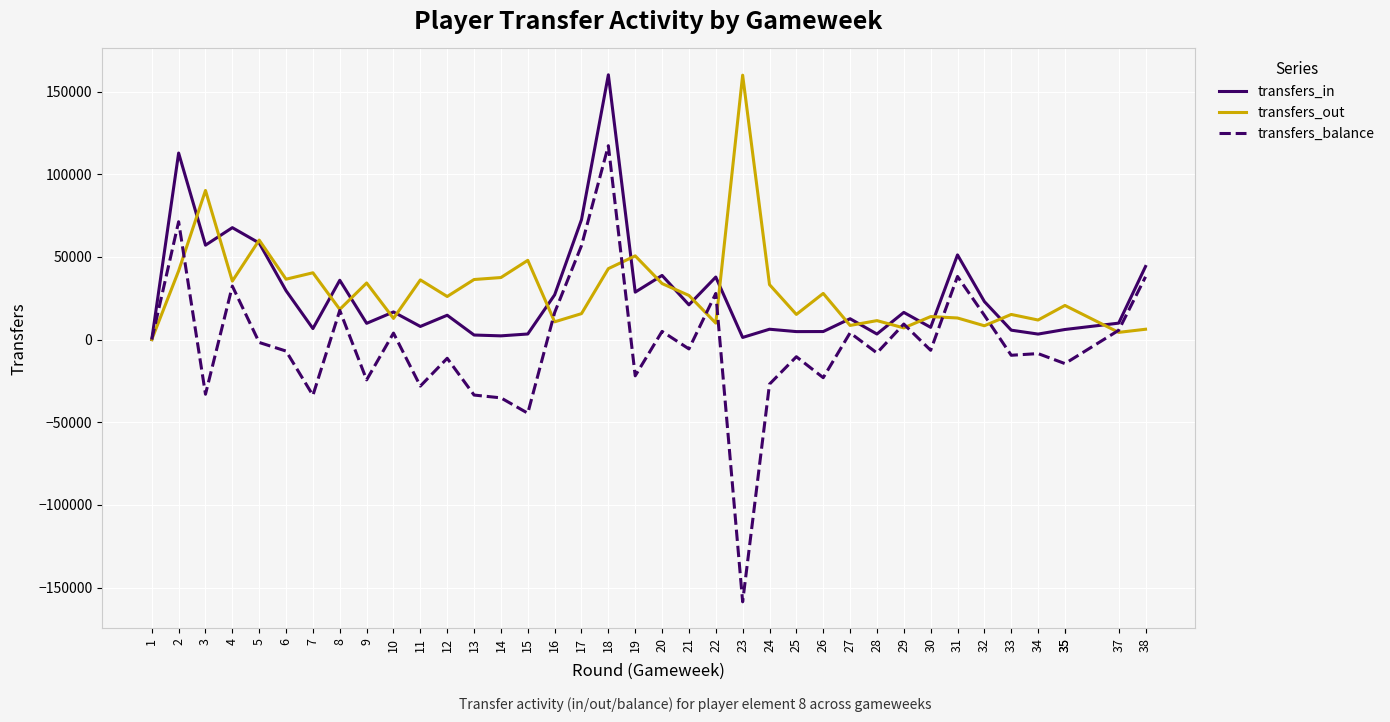

What is the difference between the transfers_in values at 5 and 31?

7186